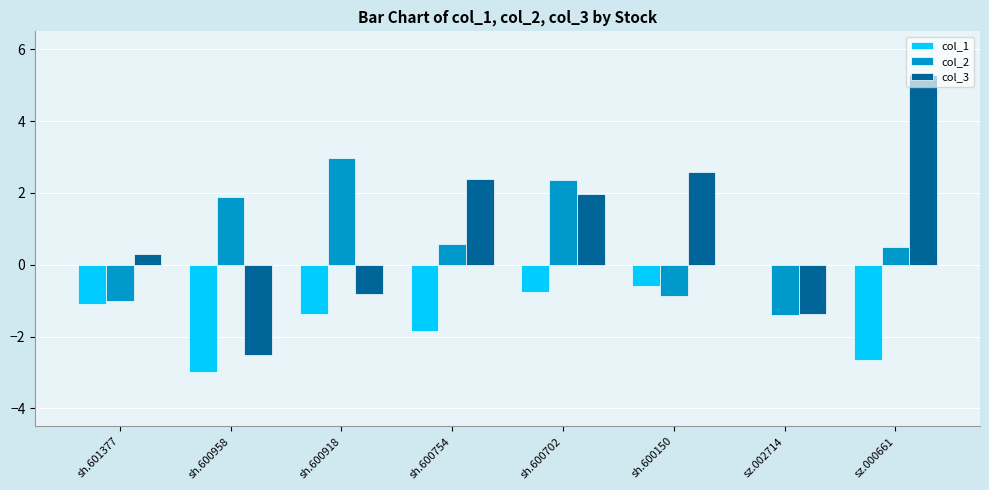

Reading left to right, list all the values displayed in this chart.

col_1: -1.1	-3.0	-1.4	-1.9	-0.8	-0.6	0.0	-2.7
col_2: -1.0	1.9	3.0	0.6	2.4	-0.9	-1.4	0.5
col_3: 0.3	-2.5	-0.8	2.4	2.0	2.6	-1.4	5.3